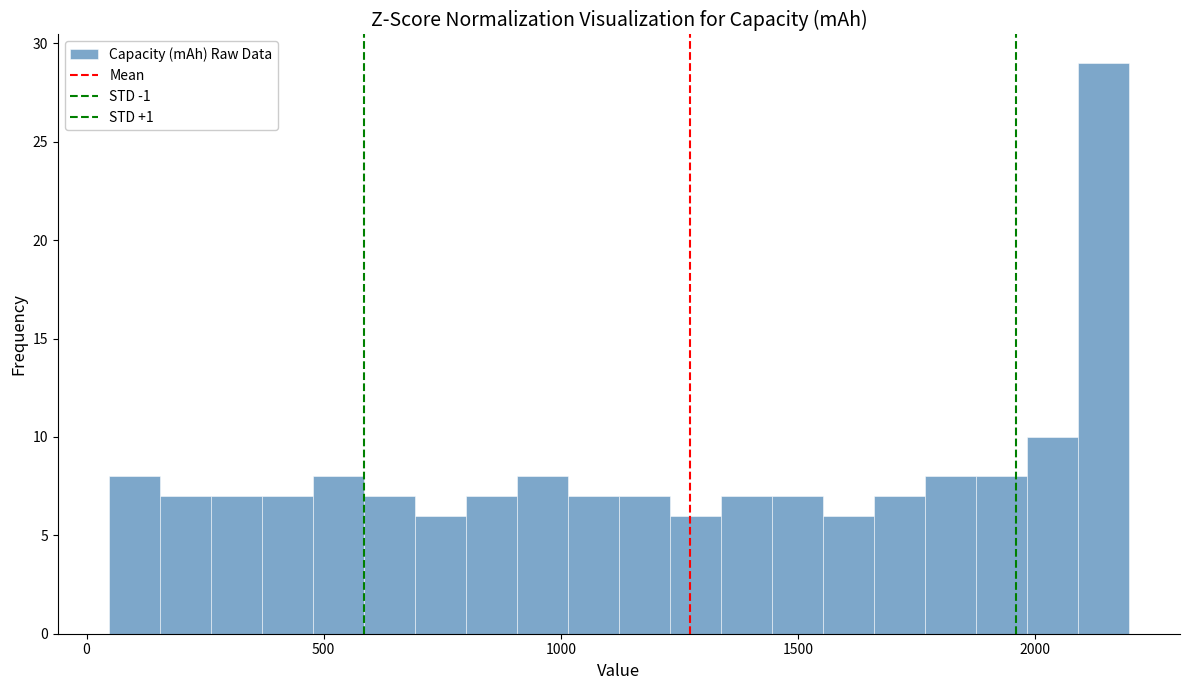

Read against the x-axis, roughly where is the centre of the tallest bar?

2150